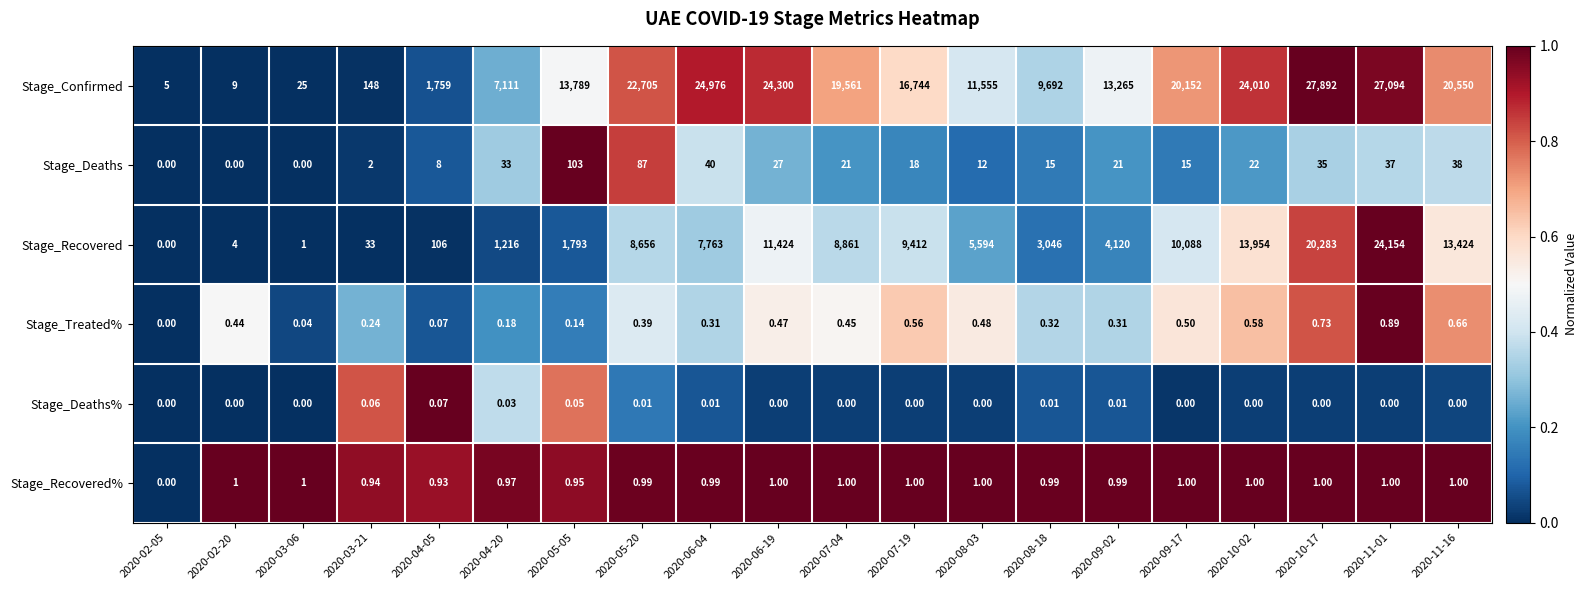

Which series has the largest total across all categories?

Stage_Confirmed